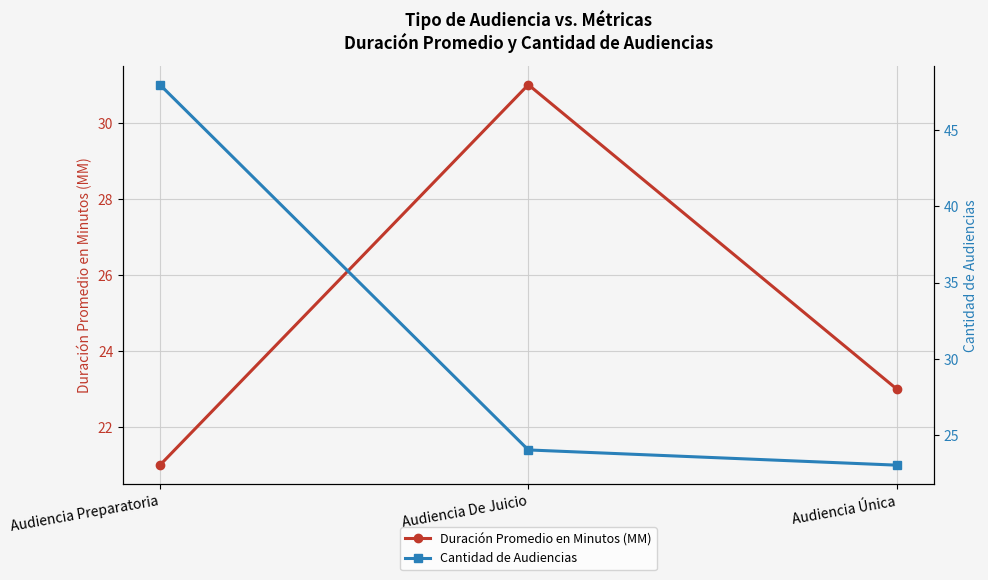

Which series changed the most between Audiencia Preparatoria and Audiencia De Juicio?

Cantidad de Audiencias